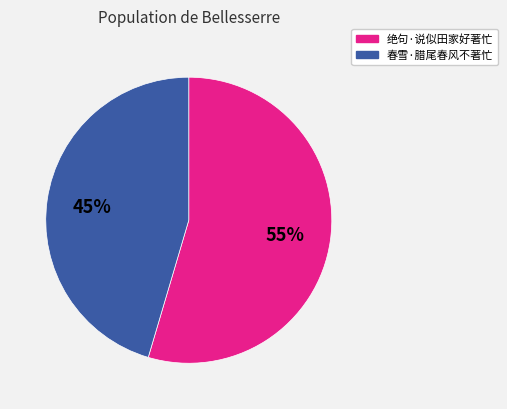

How many slices are in this pie chart?

2